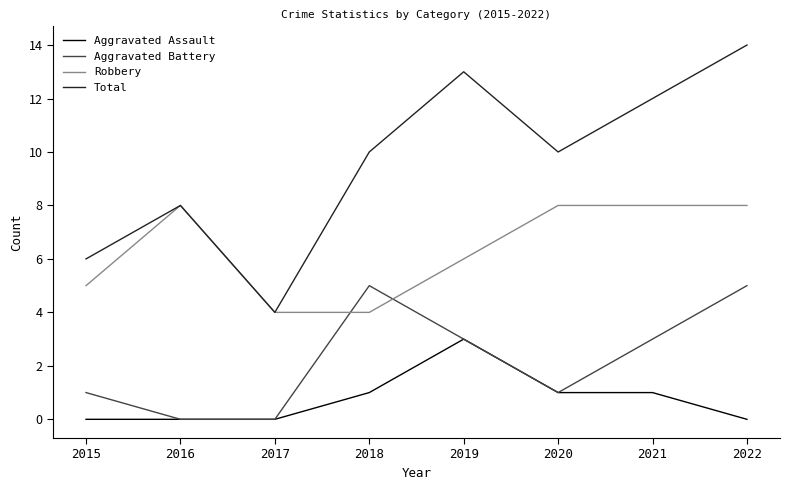

Reading left to right, transcribe all the data shown in this chart.

Aggravated Assault: 2015=0	2016=0	2017=0	2018=1	2019=3	2020=1	2021=1	2022=0
Aggravated Battery: 2015=1	2016=0	2017=0	2018=5	2019=3	2020=1	2021=3	2022=5
Robbery: 2015=5	2016=8	2017=4	2018=4	2019=6	2020=8	2021=8	2022=8
Total: 2015=6	2016=8	2017=4	2018=10	2019=13	2020=10	2021=12	2022=14